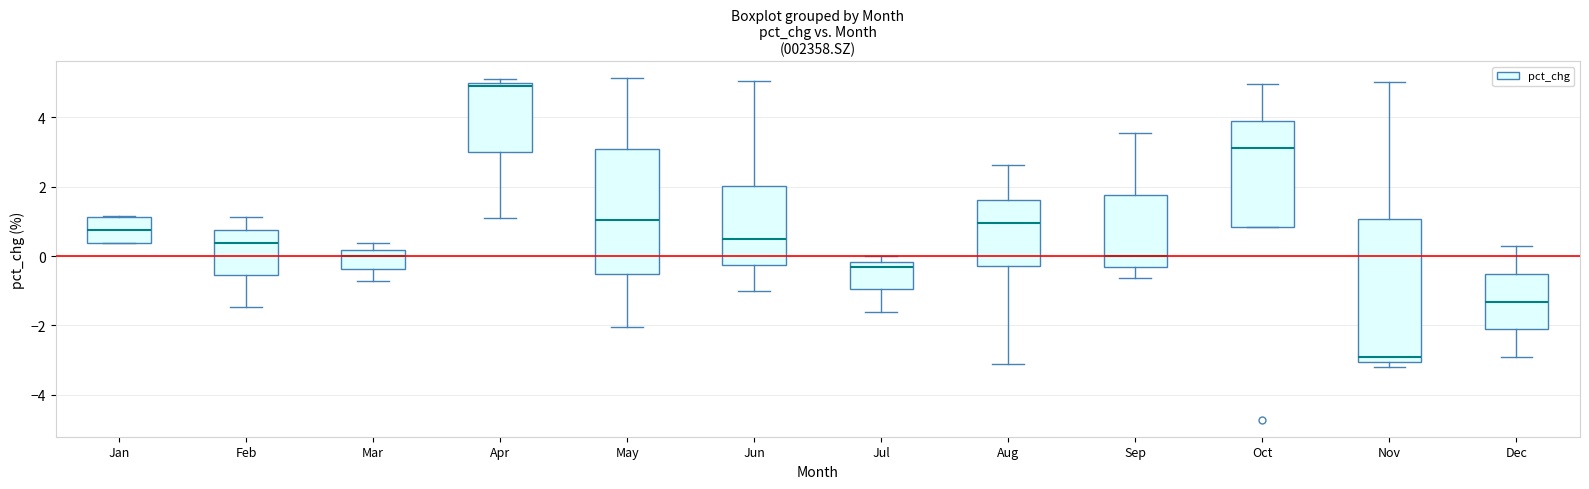

Comparing the boxes themselves (not the whiskers), which one is the tallest?

Nov